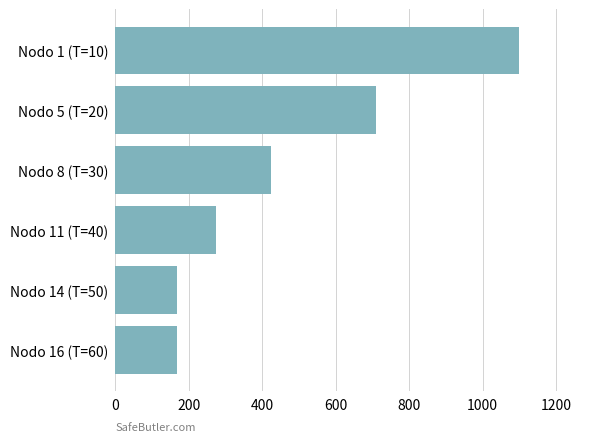

At which label is the value closest to 634?

Nodo 5 (T=20)